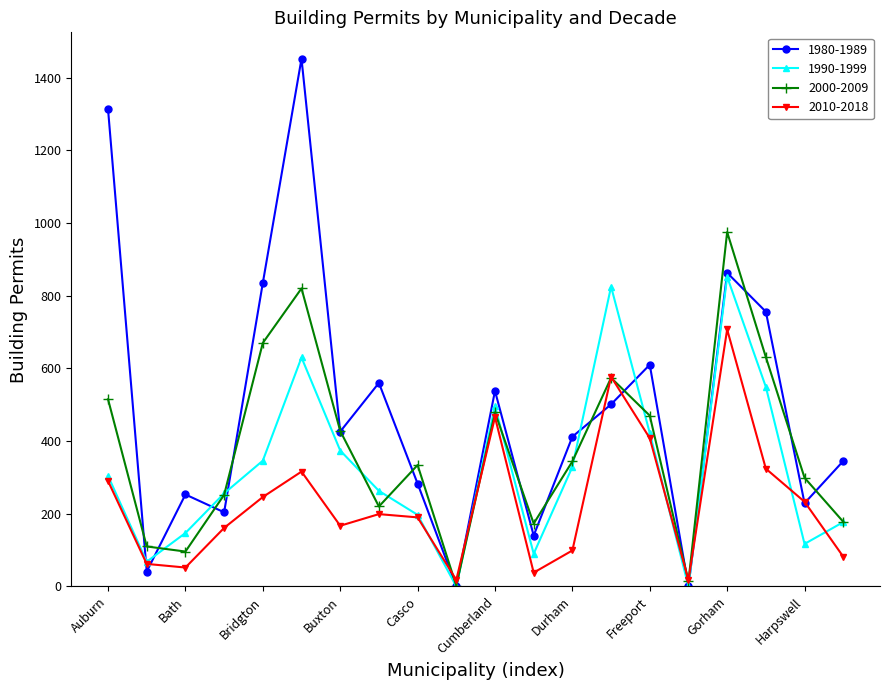

In 1980-1989, how many points are higher than both neighbors (excluding endpoints)?

6